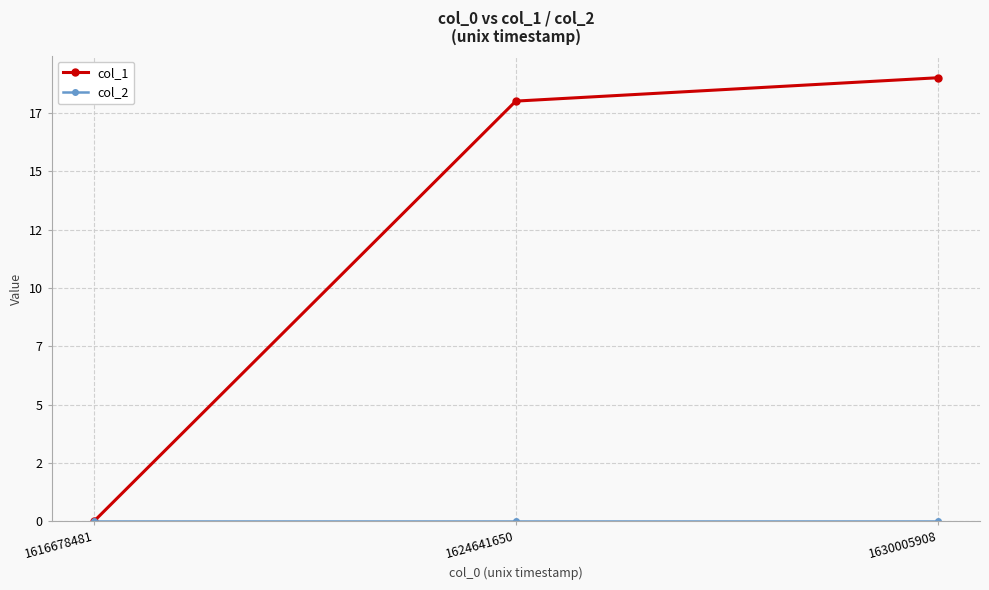

True or false: col_1 has a value of 19 at 1630005908.

True